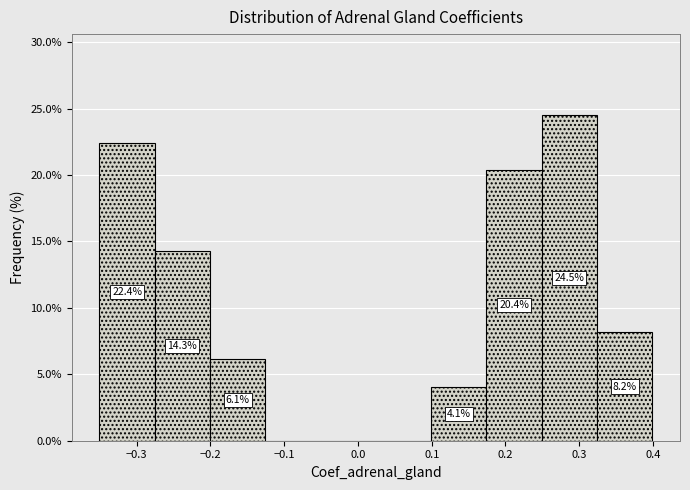

Which range on the x-axis has the tallest bar?

0.25 to 0.32